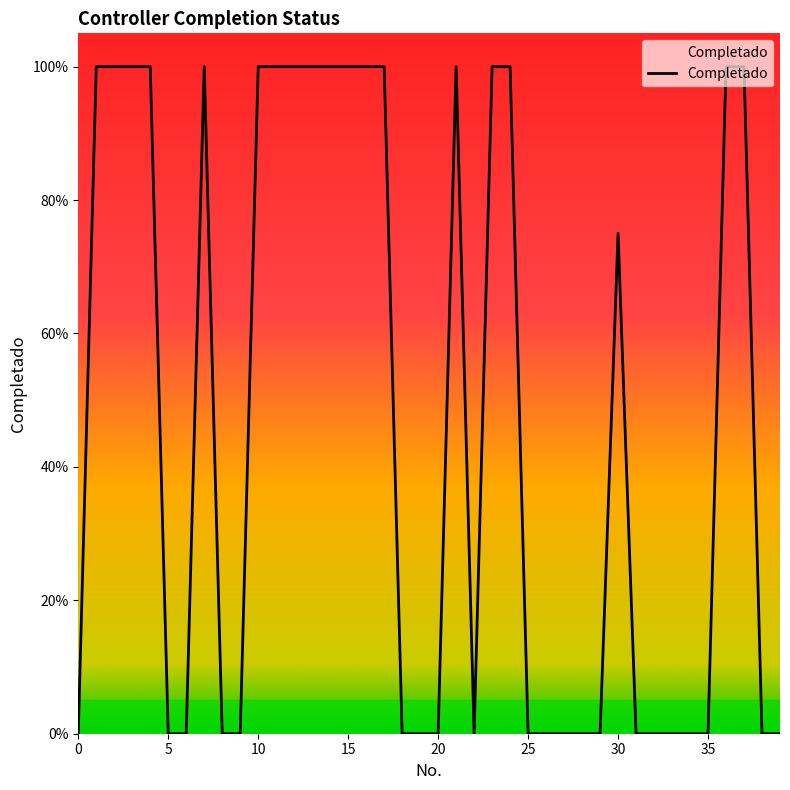

Does the chart have visible grid lines?

No